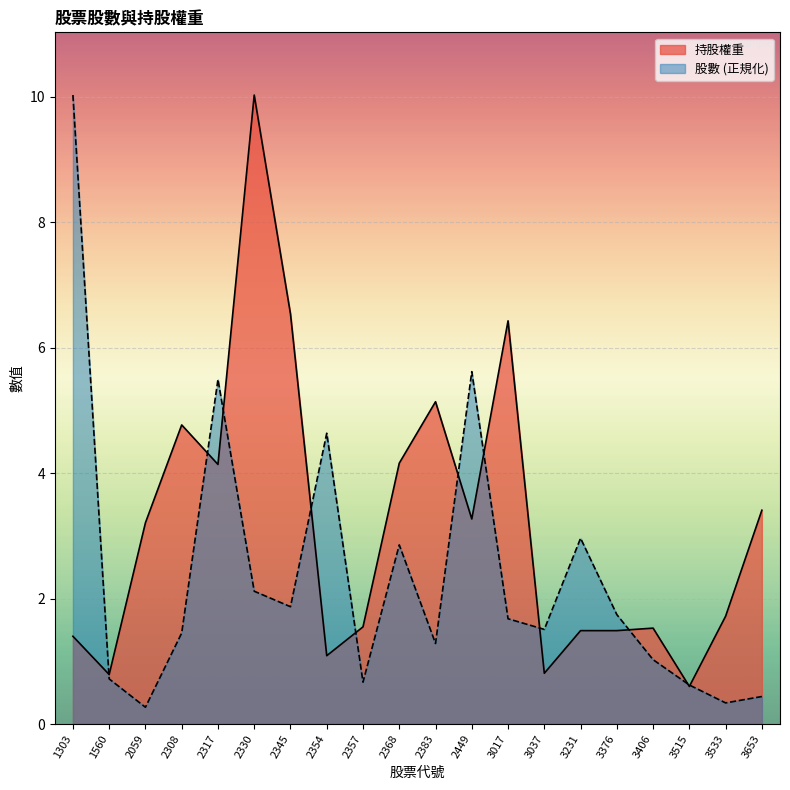

Which series changed the most between 2345 and 2383?

持股權重